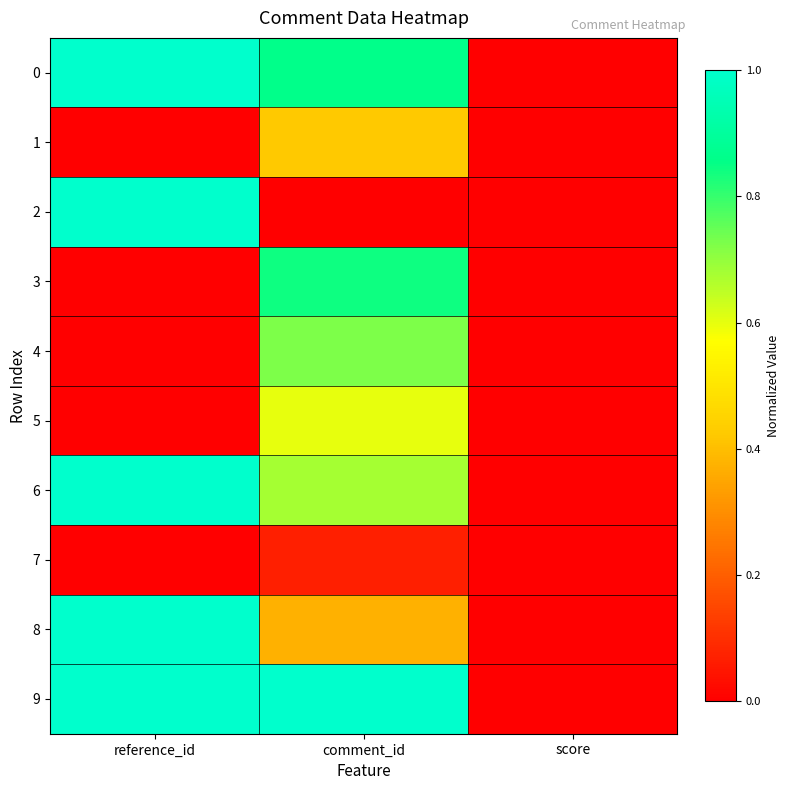

Which series has the largest range (max minus min)?

9